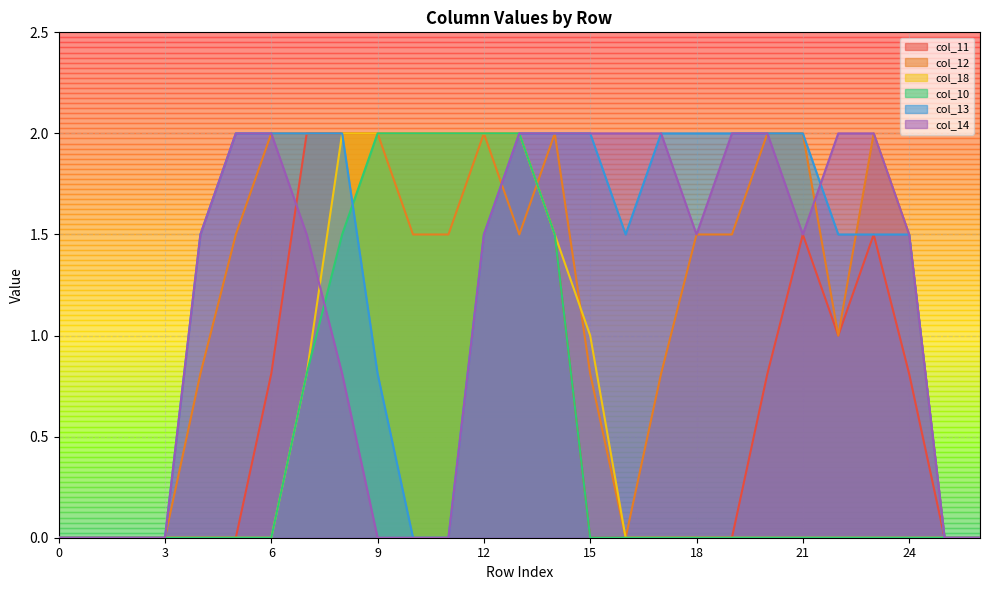

What is the value of the col_12 point at the 20th from the left?

1.5